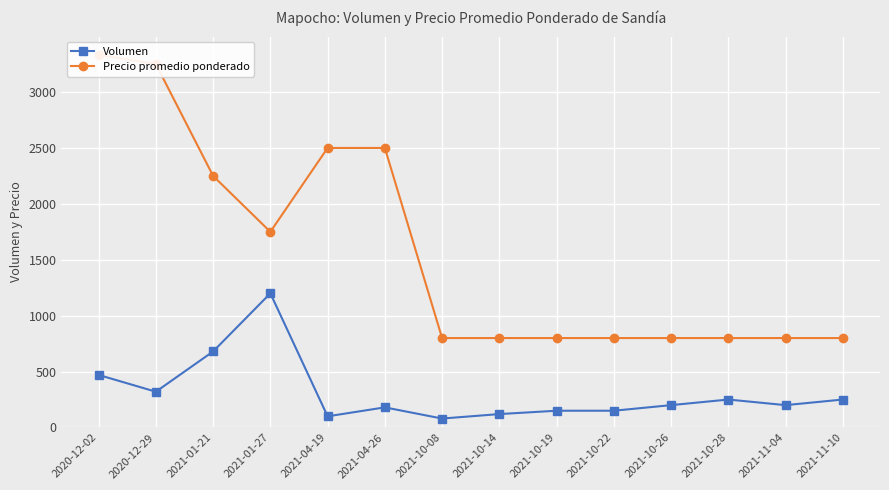

Rank the series by their average value, from highest to lowest.

Precio promedio ponderado, Volumen